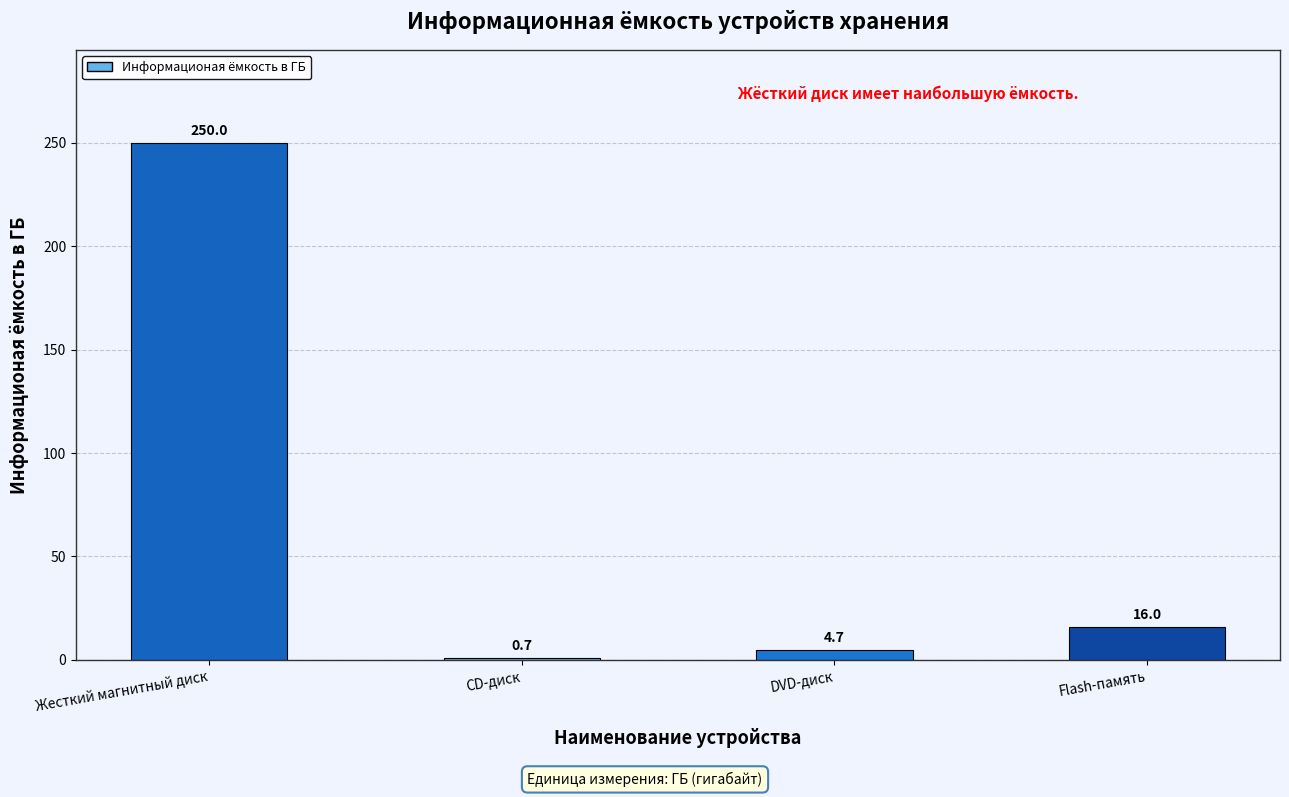

Which label corresponds to the largest value in the chart?

Жесткий магнитный диск